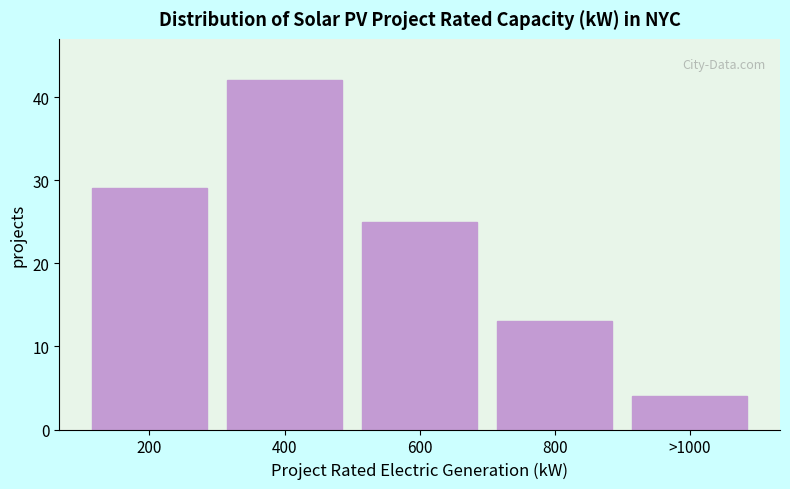

Reading right to left, transcribe all the data shown in this chart.

>1000=4	800=13	600=25	400=42	200=29